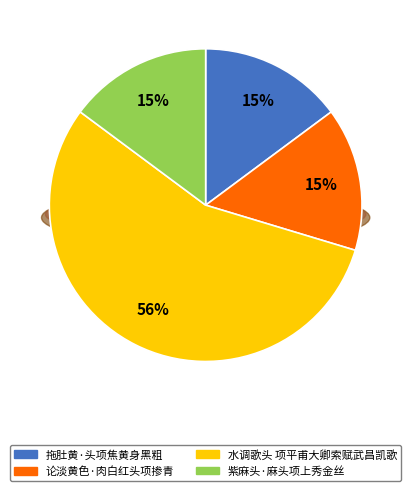

Rank the categories by value from highest to lowest.

水调歌头 项平甫大卿索赋武昌凯歌, 拖肚黄·头项焦黄身黑粗, 论淡黄色·肉白红头项掺青, 紫麻头·麻头项上秀金丝